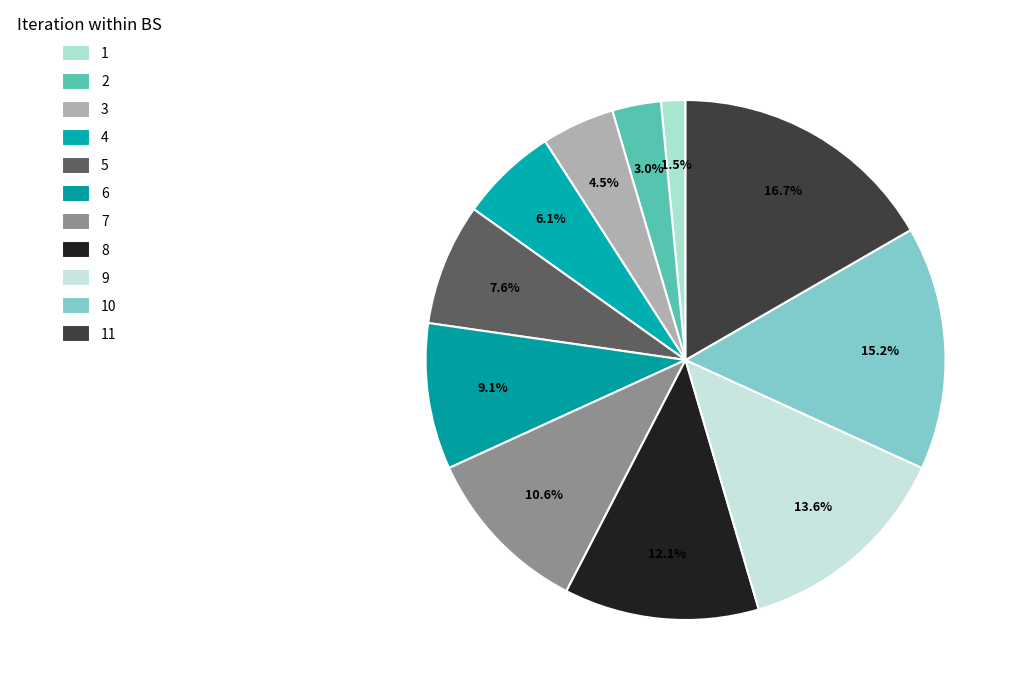

What is the largest slice in the pie chart?

11